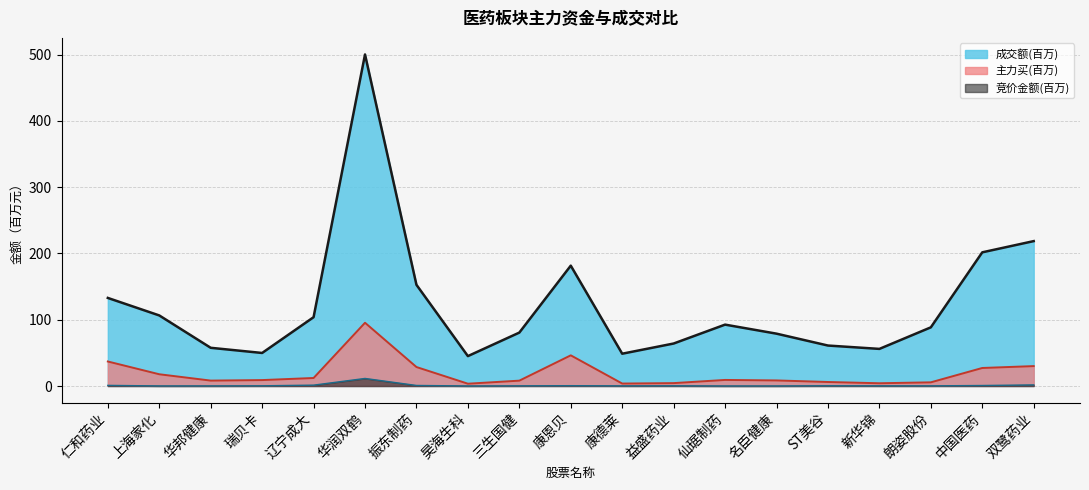

True or false: 主力买 and 竞价金额 intersect in this chart.

False